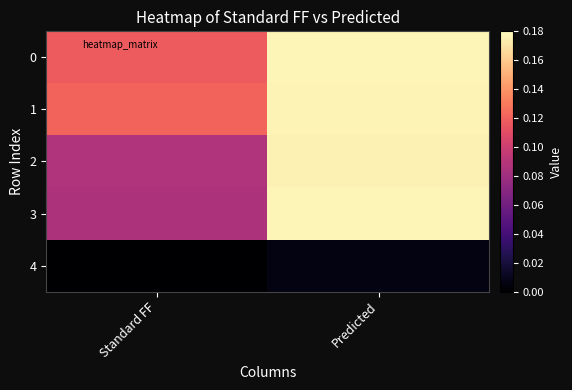

How many data points does each series have?

2